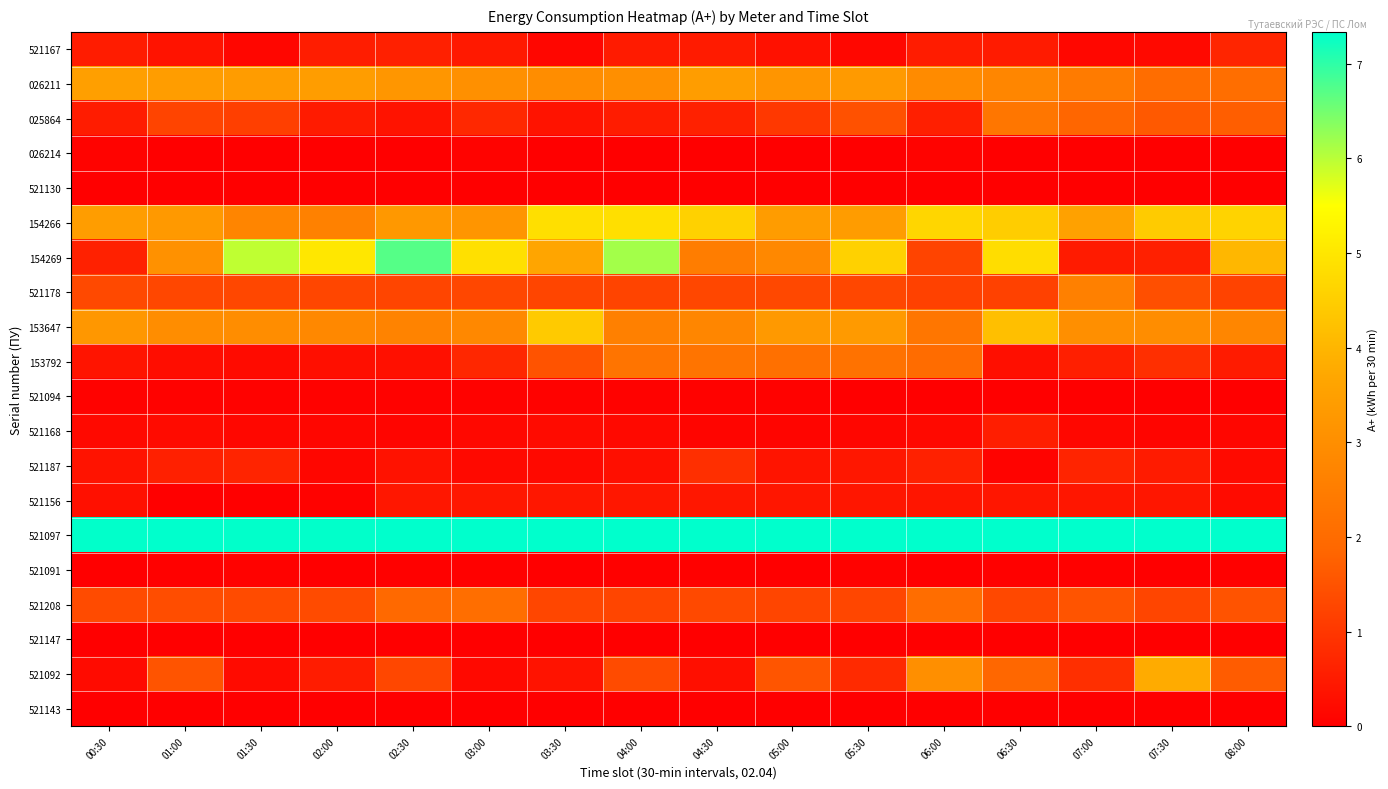

Reading left to right, list all the values displayed in this chart.

521167: 00:30=0.5	01:00=0.3	01:30=0.1	02:00=0.5	02:30=0.6	03:00=0.5	03:30=0.1	04:00=0.5	04:30=0.5	05:00=0.3	05:30=0.1	06:00=0.5	06:30=0.5	07:00=0.1	07:30=0.2	08:00=0.7
026211: 00:30=3.5	01:00=3.4	01:30=3.4	02:00=3.4	02:30=3.2	03:00=3.1	03:30=3.0	04:00=3.0	04:30=3.4	05:00=3.2	05:30=3.3	06:00=2.9	06:30=2.8	07:00=2.4	07:30=2.0	08:00=2.1
025864: 00:30=0.5	01:00=1.2	01:30=1.2	02:00=0.5	02:30=0.3	03:00=0.7	03:30=0.4	04:00=0.5	04:30=0.6	05:00=1.0	05:30=1.5	06:00=0.6	06:30=2.3	07:00=1.8	07:30=1.6	08:00=1.7
026214: 00:30=0.1	01:00=0.0	01:30=0.0	02:00=0.0	02:30=0.0	03:00=0.1	03:30=0.0	04:00=0.0	04:30=0.0	05:00=0.0	05:30=0.0	06:00=0.1	06:30=0.0	07:00=0.0	07:30=0.0	08:00=0.0
521130: 00:30=0.0	01:00=0.0	01:30=0.0	02:00=0.0	02:30=0.0	03:00=0.0	03:30=0.0	04:00=0.0	04:30=0.0	05:00=0.0	05:30=0.0	06:00=0.0	06:30=0.0	07:00=0.0	07:30=0.0	08:00=0.0
154266: 00:30=3.4	01:00=3.3	01:30=2.7	02:00=2.6	02:30=3.3	03:00=3.2	03:30=4.8	04:00=4.9	04:30=4.6	05:00=3.4	05:30=3.4	06:00=4.7	06:30=4.5	07:00=3.5	07:30=4.4	08:00=4.6
154269: 00:30=0.6	01:00=3.1	01:30=6.0	02:00=5.0	02:30=6.7	03:00=4.9	03:30=3.7	04:00=6.2	04:30=2.5	05:00=2.8	05:30=4.6	06:00=1.2	06:30=4.8	07:00=0.5	07:30=0.6	08:00=4.0
521178: 00:30=1.3	01:00=1.3	01:30=1.3	02:00=1.3	02:30=1.3	03:00=1.3	03:30=1.3	04:00=1.2	04:30=1.3	05:00=1.3	05:30=1.3	06:00=1.2	06:30=1.2	07:00=2.6	07:30=1.4	08:00=1.2
153647: 00:30=3.3	01:00=3.0	01:30=3.0	02:00=2.8	02:30=2.7	03:00=2.8	03:30=4.4	04:00=2.6	04:30=2.8	05:00=3.3	05:30=3.3	06:00=2.3	06:30=4.2	07:00=3.0	07:30=3.0	08:00=2.8
153792: 00:30=0.4	01:00=0.3	01:30=0.2	02:00=0.3	02:30=0.3	03:00=0.7	03:30=1.5	04:00=2.3	04:30=2.2	05:00=2.1	05:30=2.2	06:00=2.0	06:30=0.3	07:00=0.6	07:30=0.9	08:00=0.5
521094: 00:30=0.1	01:00=0.1	01:30=0.1	02:00=0.0	02:30=0.1	03:00=0.1	03:30=0.0	04:00=0.1	04:30=0.0	05:00=0.1	05:30=0.0	06:00=0.0	06:30=0.0	07:00=0.0	07:30=0.0	08:00=0.0
521168: 00:30=0.2	01:00=0.2	01:30=0.1	02:00=0.1	02:30=0.1	03:00=0.2	03:30=0.2	04:00=0.2	04:30=0.1	05:00=0.1	05:30=0.1	06:00=0.2	06:30=0.6	07:00=0.1	07:30=0.1	08:00=0.1
521187: 00:30=0.4	01:00=0.6	01:30=0.7	02:00=0.1	02:30=0.3	03:00=0.2	03:30=0.2	04:00=0.3	04:30=0.9	05:00=0.4	05:30=0.4	06:00=0.6	06:30=0.1	07:00=0.7	07:30=0.5	08:00=0.2
521156: 00:30=0.3	01:00=0.0	01:30=0.0	02:00=0.0	02:30=0.4	03:00=0.4	03:30=0.4	04:00=0.4	04:30=0.4	05:00=0.4	05:30=0.4	06:00=0.4	06:30=0.4	07:00=0.4	07:30=0.4	08:00=0.2
521097: 00:30=7.3	01:00=7.3	01:30=7.3	02:00=7.3	02:30=7.3	03:00=7.3	03:30=7.3	04:00=7.3	04:30=7.3	05:00=7.3	05:30=7.3	06:00=7.3	06:30=7.3	07:00=7.3	07:30=7.3	08:00=7.3
521091: 00:30=0.0	01:00=0.0	01:30=0.0	02:00=0.0	02:30=0.0	03:00=0.0	03:30=0.0	04:00=0.0	04:30=0.0	05:00=0.0	05:30=0.0	06:00=0.0	06:30=0.0	07:00=0.0	07:30=0.0	08:00=0.0
521208: 00:30=1.4	01:00=1.4	01:30=1.4	02:00=1.4	02:30=1.9	03:00=2.1	03:30=1.3	04:00=1.3	04:30=1.3	05:00=1.3	05:30=1.3	06:00=2.0	06:30=1.3	07:00=1.5	07:30=1.3	08:00=1.5
521147: 00:30=0.0	01:00=0.0	01:30=0.0	02:00=0.0	02:30=0.0	03:00=0.0	03:30=0.0	04:00=0.0	04:30=0.0	05:00=0.0	05:30=0.0	06:00=0.0	06:30=0.0	07:00=0.0	07:30=0.0	08:00=0.0
521092: 00:30=0.2	01:00=1.5	01:30=0.2	02:00=0.5	02:30=1.3	03:00=0.2	03:30=0.4	04:00=1.4	04:30=0.3	05:00=1.5	05:30=0.8	06:00=3.0	06:30=1.9	07:00=0.9	07:30=3.8	08:00=1.7
521143: 00:30=0.0	01:00=0.0	01:30=0.0	02:00=0.0	02:30=0.0	03:00=0.0	03:30=0.0	04:00=0.0	04:30=0.0	05:00=0.0	05:30=0.0	06:00=0.0	06:30=0.0	07:00=0.0	07:30=0.0	08:00=0.0